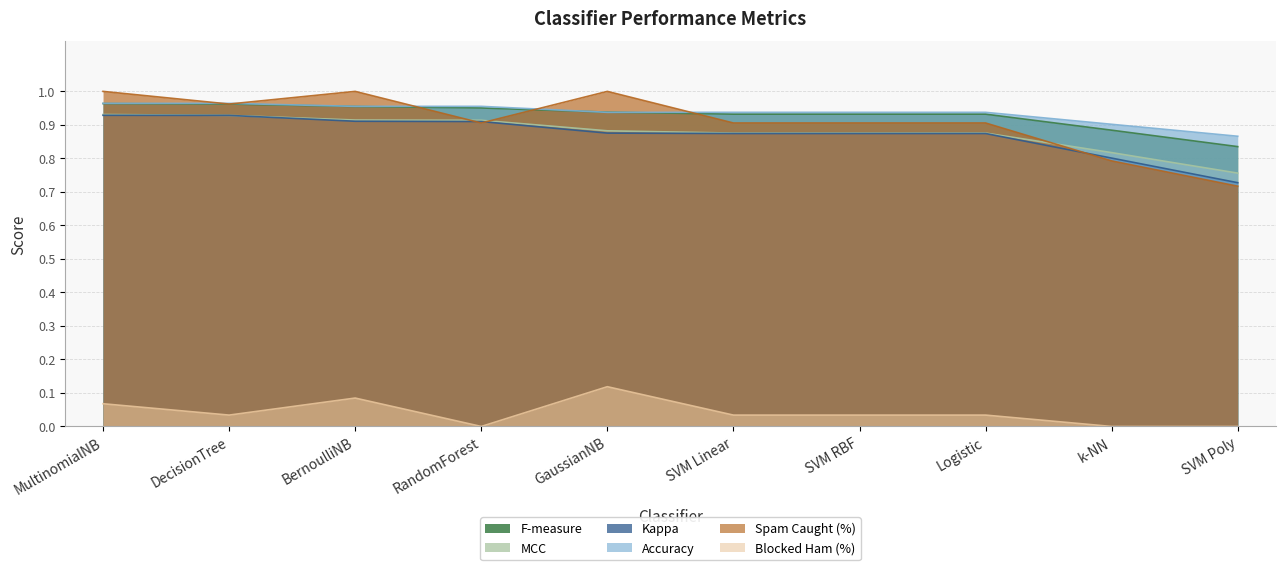

What is the greatest value displayed?

1.0